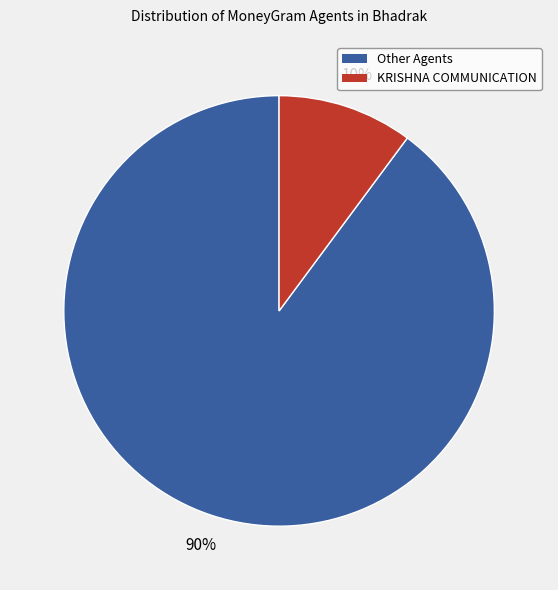

Is there any slice that represents more than half of the pie?

Yes